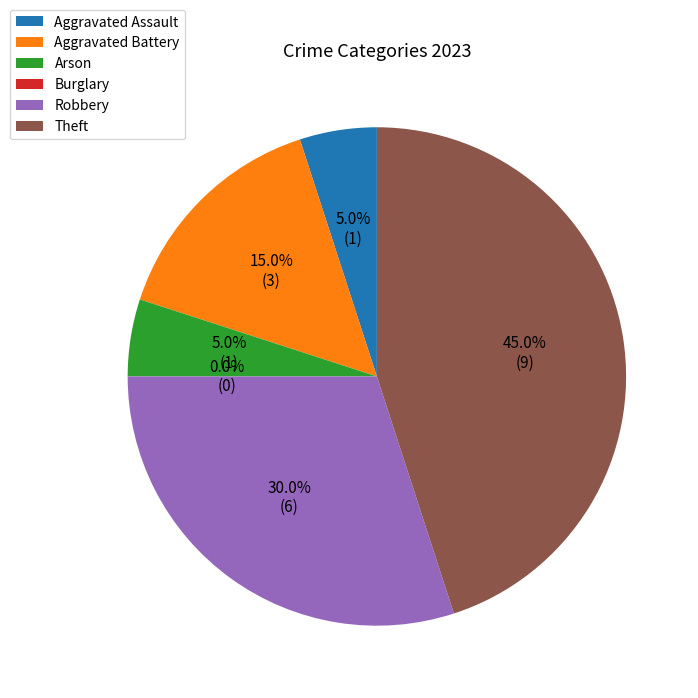

Is it true that Burglary is 12% of the pie?

False